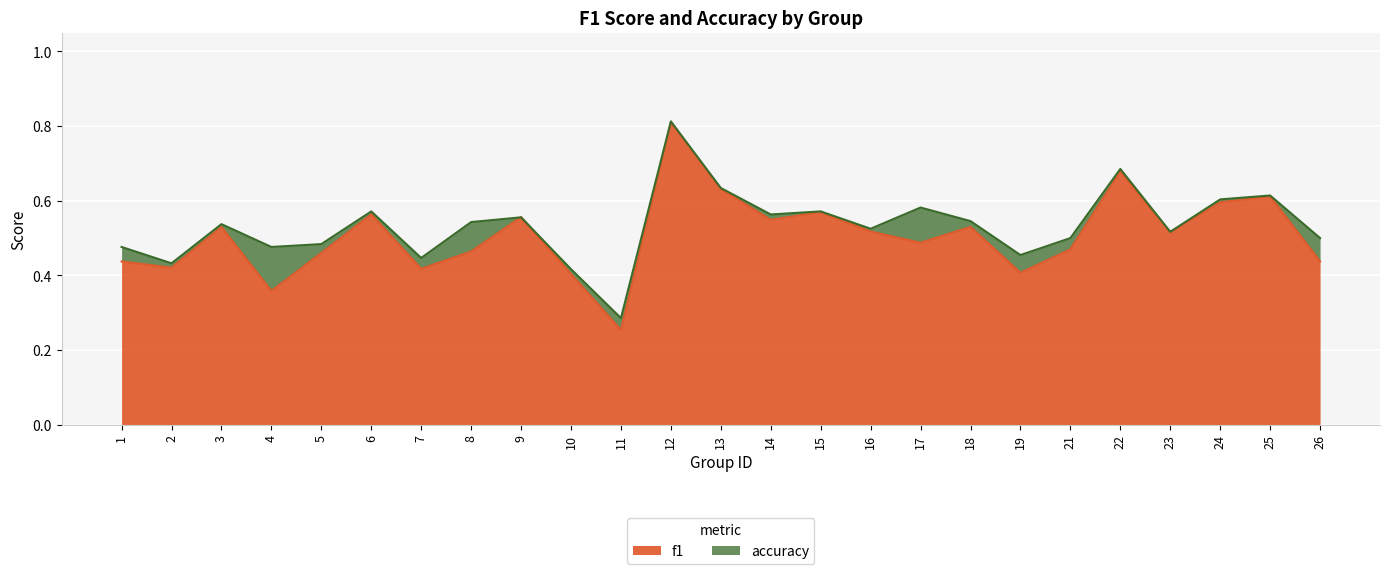

Which category has the lowest value across all series?

11